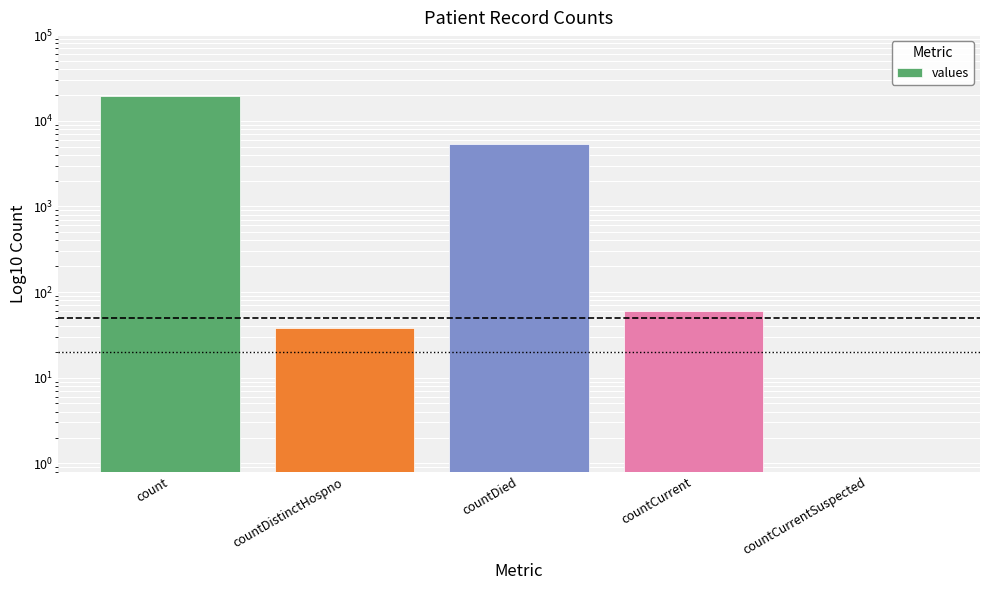

Are the bars horizontal?

No